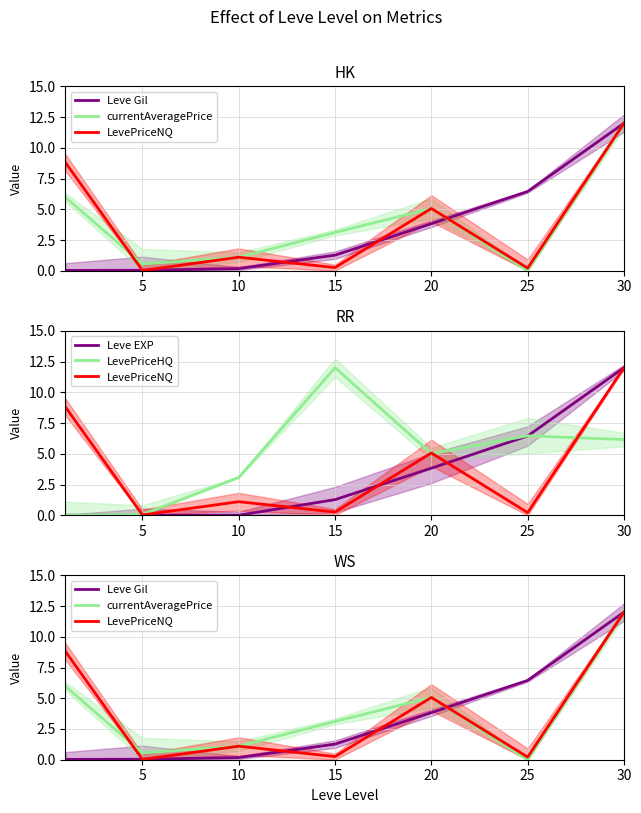

What is the approximate value of LevePriceHQ at 10?

3.1